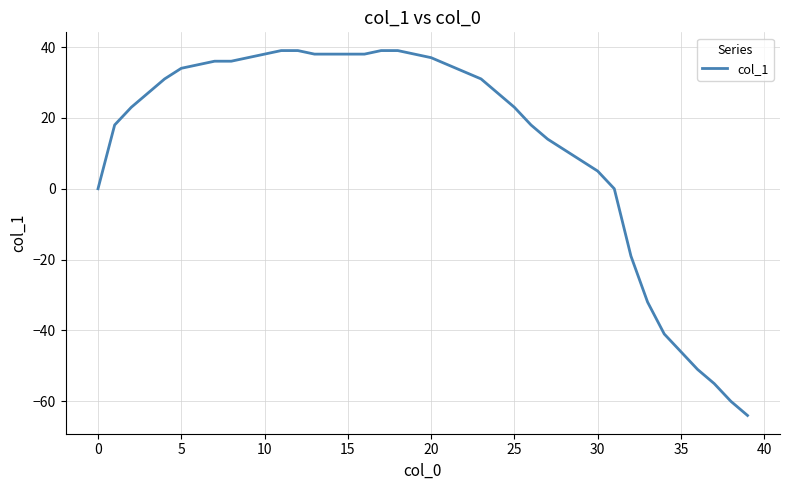

What is the maximum value shown in the chart?

39